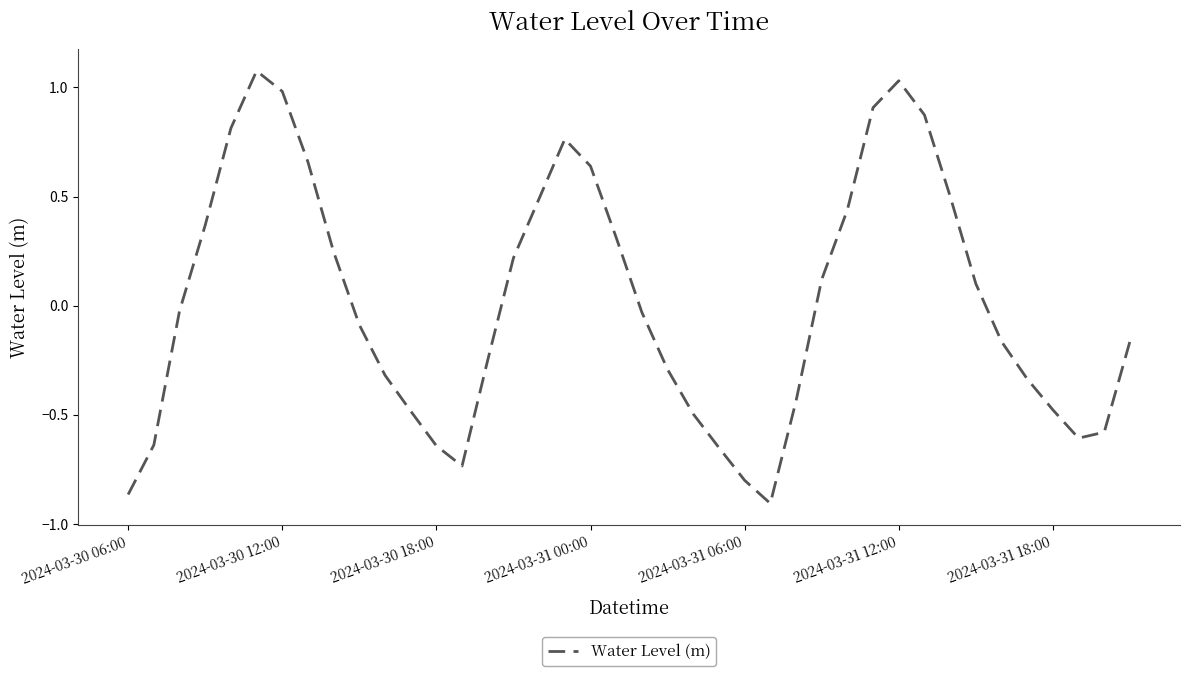

How many lines are shown in the chart?

1